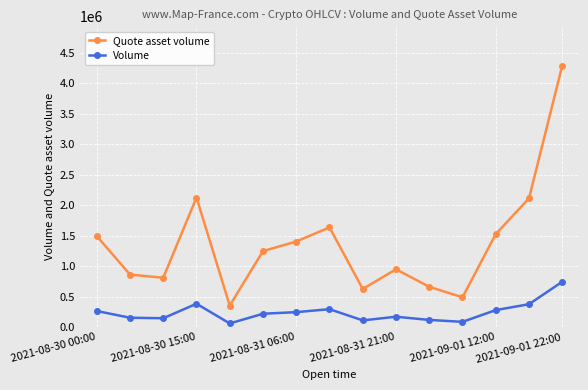

What is the maximum value for Quote asset volume?

4289152.3